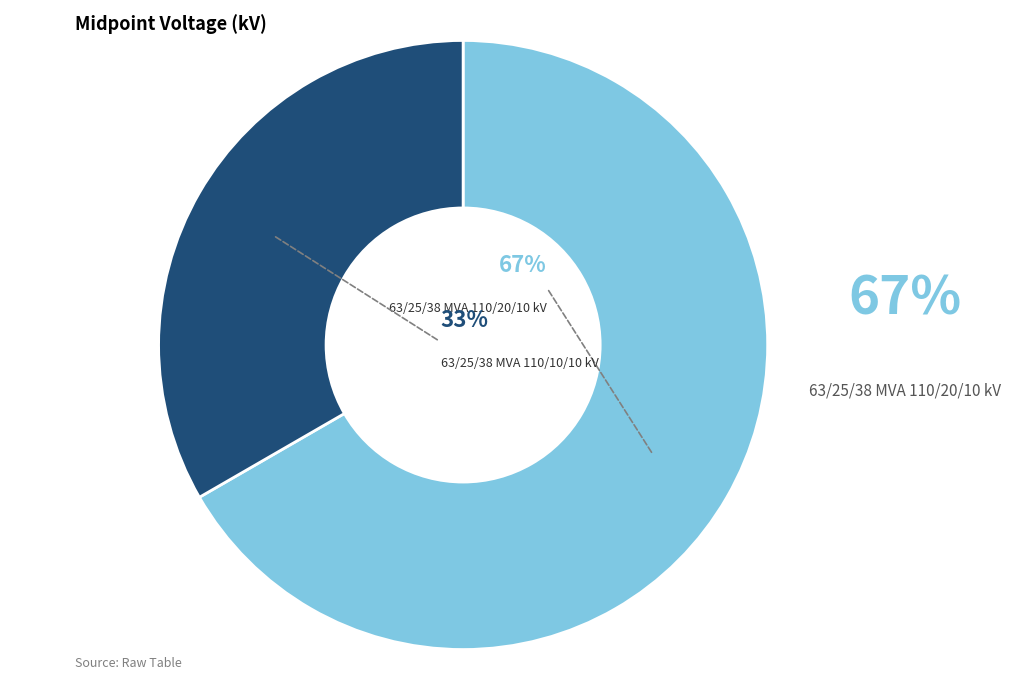

Which category has the smallest portion of the pie?

63/25/38 MVA 110/10/10 kV